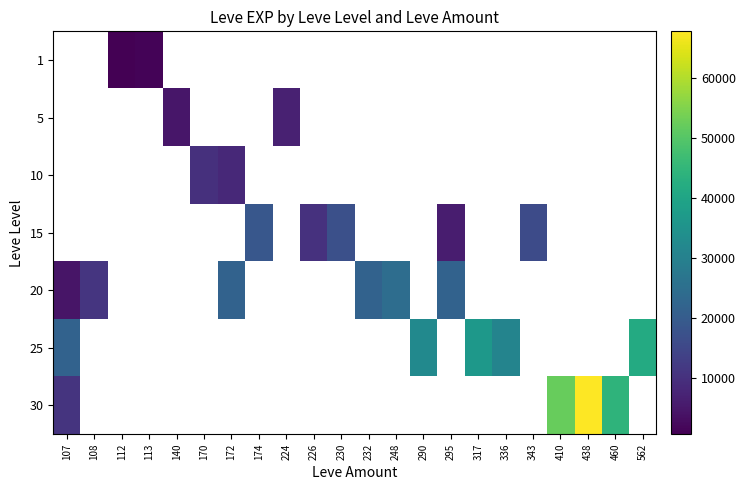

Count the number of data series in this chart.

7